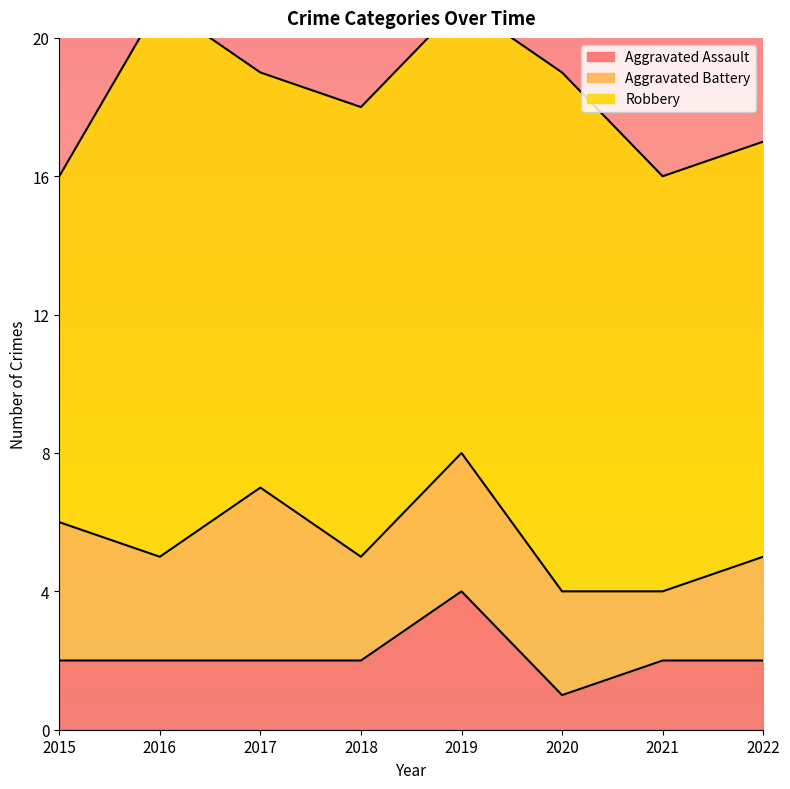

How many distinct data groups are displayed?

3